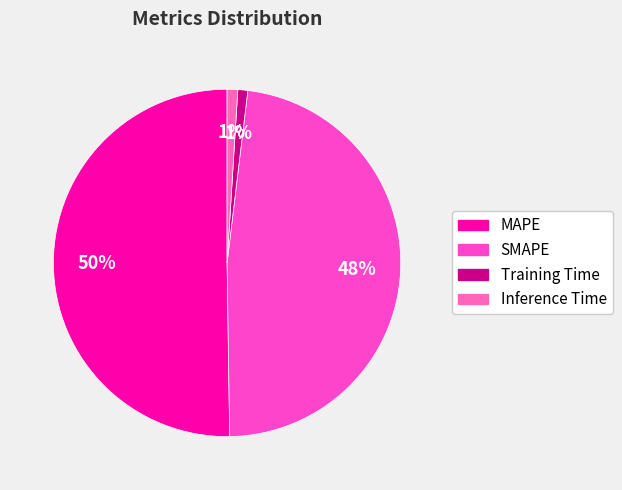

True or false: Training Time accounts for 16% of the total.

False